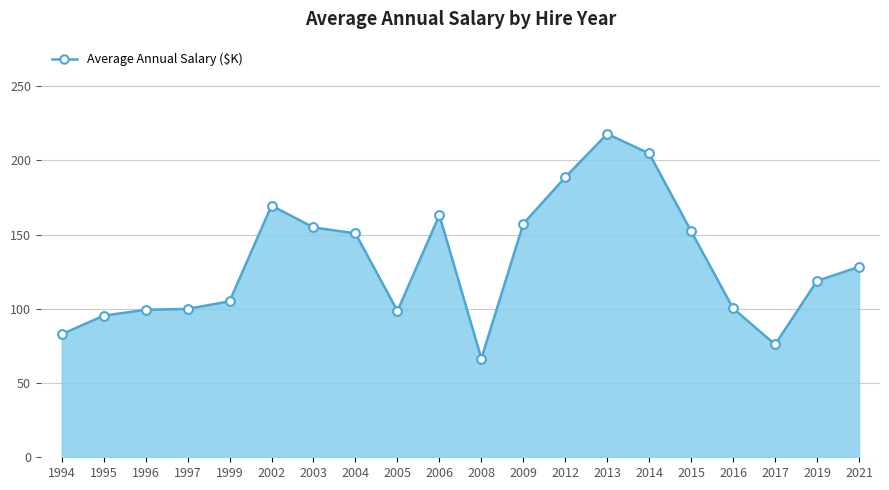

Which has a higher value, 2009 or 1994?

2009